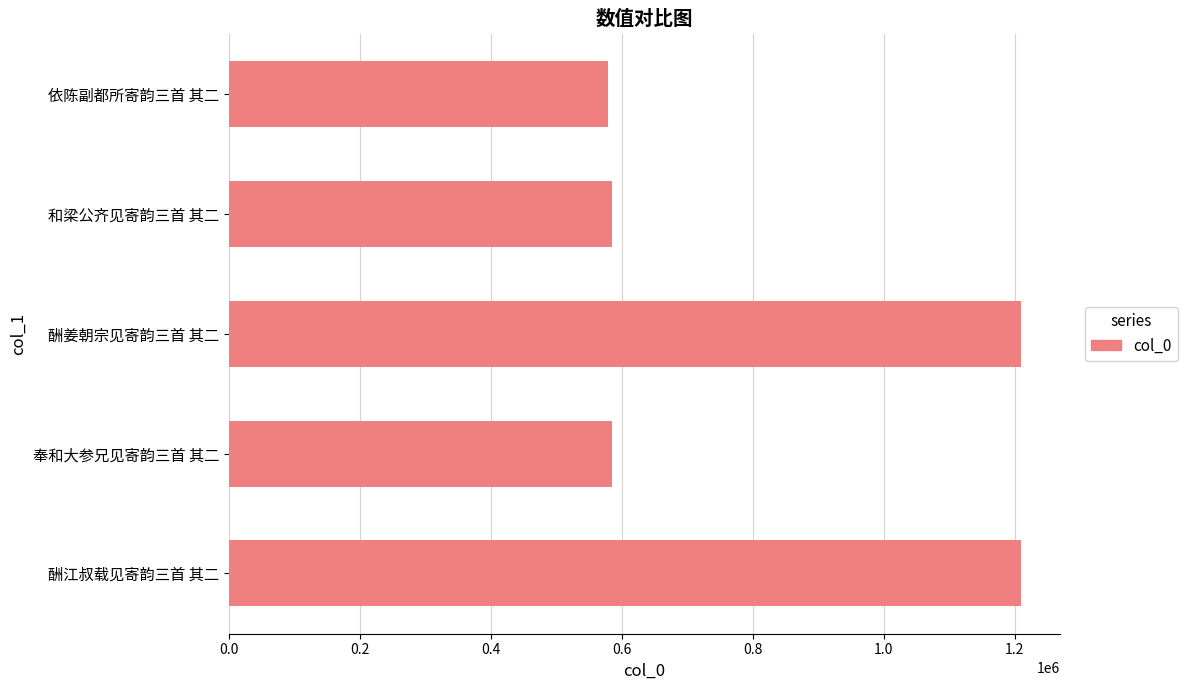

Which has a higher value, 酬江叔载见寄韵三首 其二 or 依陈副都所寄韵三首 其二?

酬江叔载见寄韵三首 其二